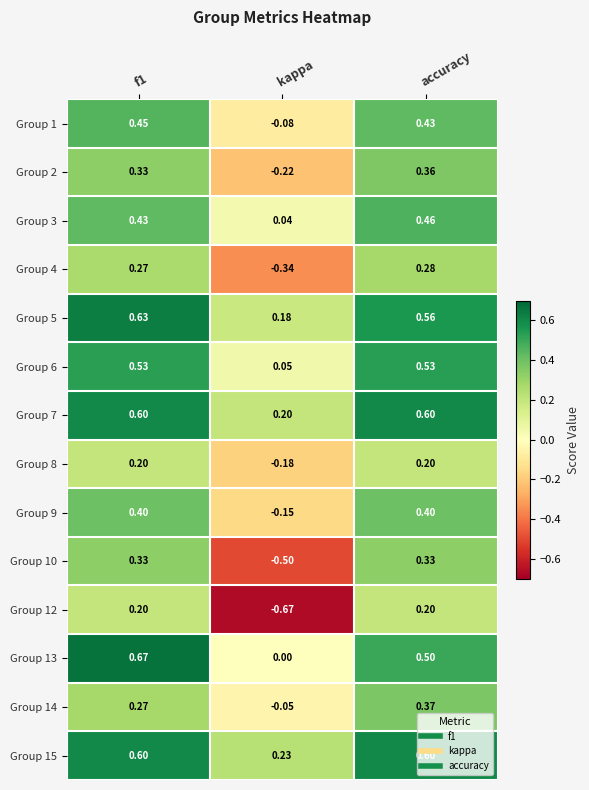

At which label does Group 14 reach its peak?

accuracy